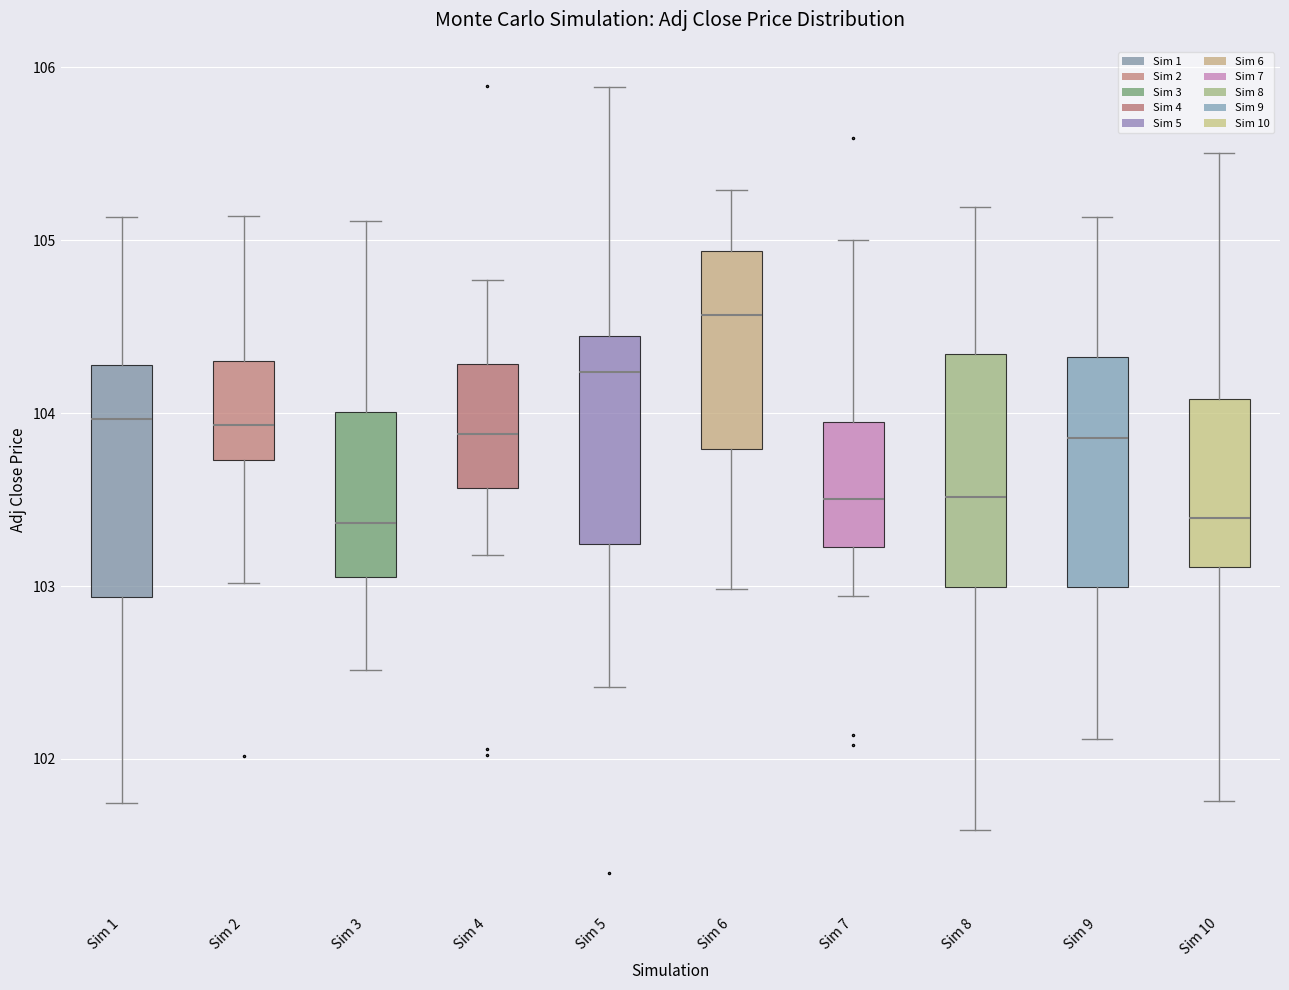

Reading left to right, read every box against the y-axis: the position of its median line, the range the box covers, and the ends of its whiskers. The values are not printed on the chart, so give them approximately, as read against the axis.

Sim 1: median 104.0, box 102.9 to 104.3, whiskers 101.7 to 105.1
Sim 2: median 103.9, box 103.7 to 104.3, whiskers 103.0 to 105.1
Sim 3: median 103.4, box 103.1 to 104.0, whiskers 102.5 to 105.1
Sim 4: median 103.9, box 103.6 to 104.3, whiskers 103.2 to 104.8
Sim 5: median 104.2, box 103.2 to 104.4, whiskers 102.4 to 105.9
Sim 6: median 104.6, box 103.8 to 104.9, whiskers 103.0 to 105.3
Sim 7: median 103.5, box 103.2 to 103.9, whiskers 102.9 to 105.0
Sim 8: median 103.5, box 103.0 to 104.3, whiskers 101.6 to 105.2
Sim 9: median 103.9, box 103.0 to 104.3, whiskers 102.1 to 105.1
Sim 10: median 103.4, box 103.1 to 104.1, whiskers 101.8 to 105.5